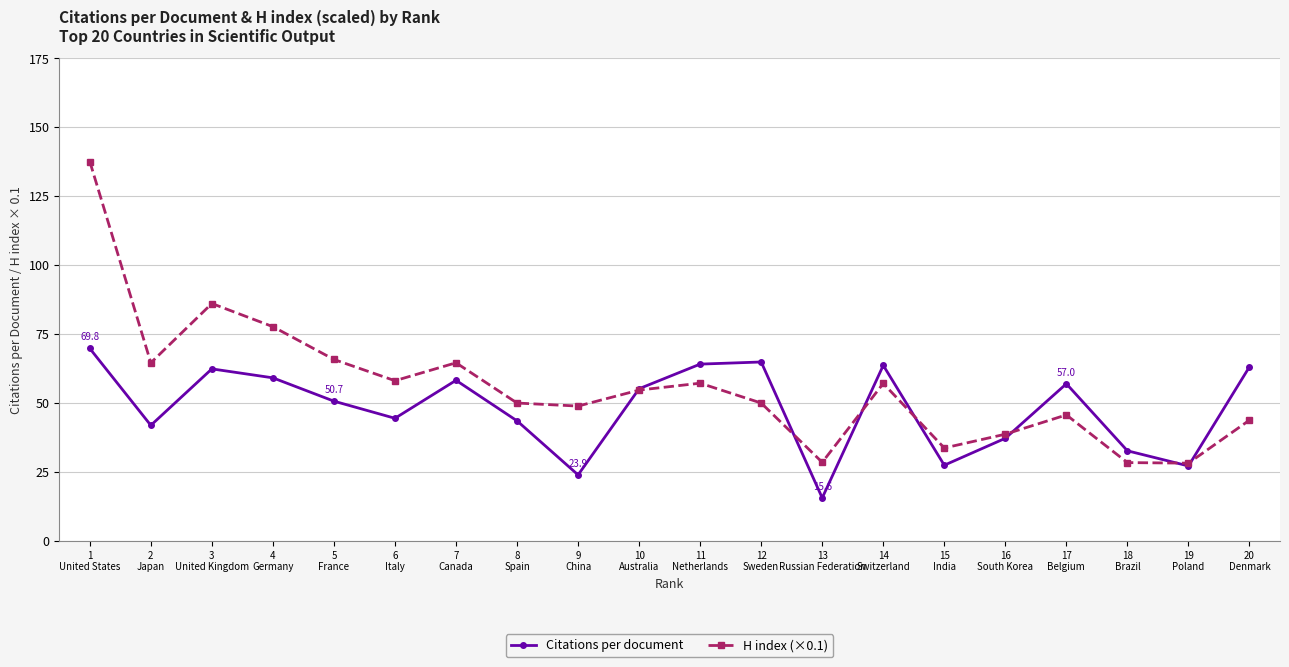

What is the label of the 16th point from the right?

5
France